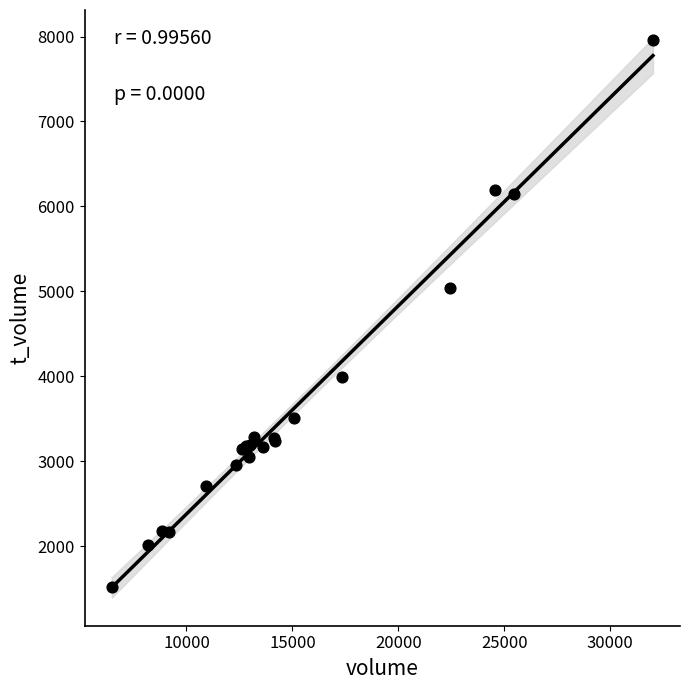

What Y value in the scatter plot is closest to 4739?

5041